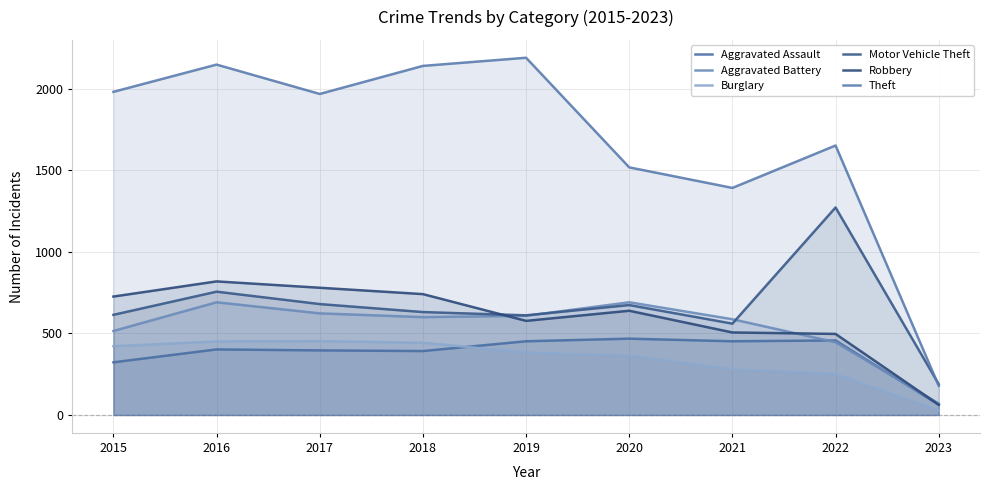

Reading left to right, what are all the values shown in this chart?

Aggravated Assault: 323	402	396	392	452	468	452	457	63
Aggravated Battery: 515	691	623	600	608	691	587	446	70
Burglary: 422	451	453	443	383	363	280	251	27
Motor Vehicle Theft: 614	756	680	631	611	674	560	1272	189
Robbery: 726	819	780	741	577	639	506	497	63
Theft: 1981	2148	1968	2140	2190	1518	1392	1652	179